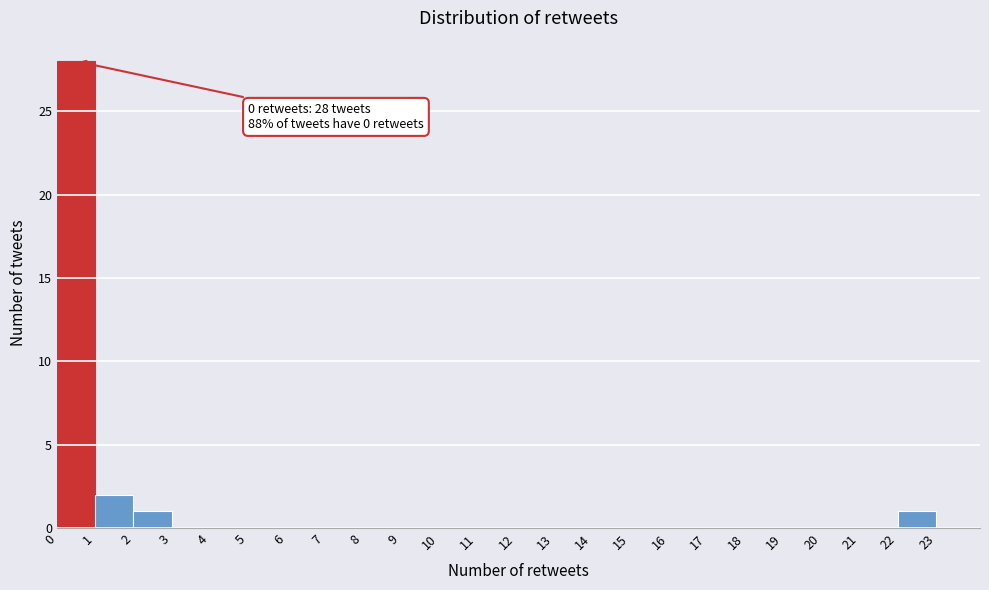

Which range on the x-axis has the tallest bar?

0 to 1